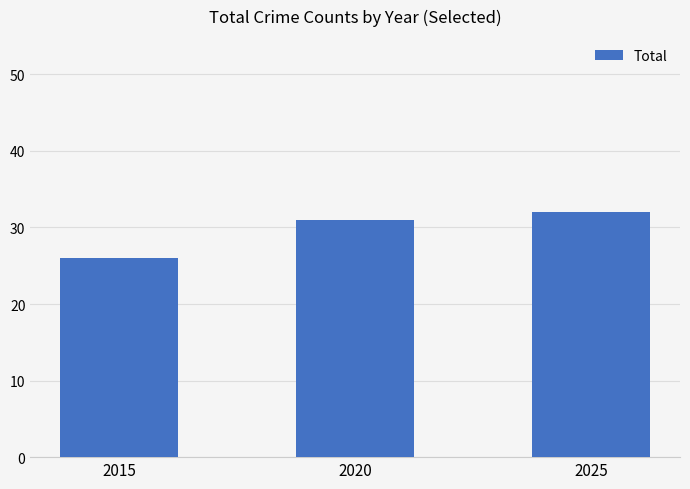

The value at 2015 is 45. True or false?

False